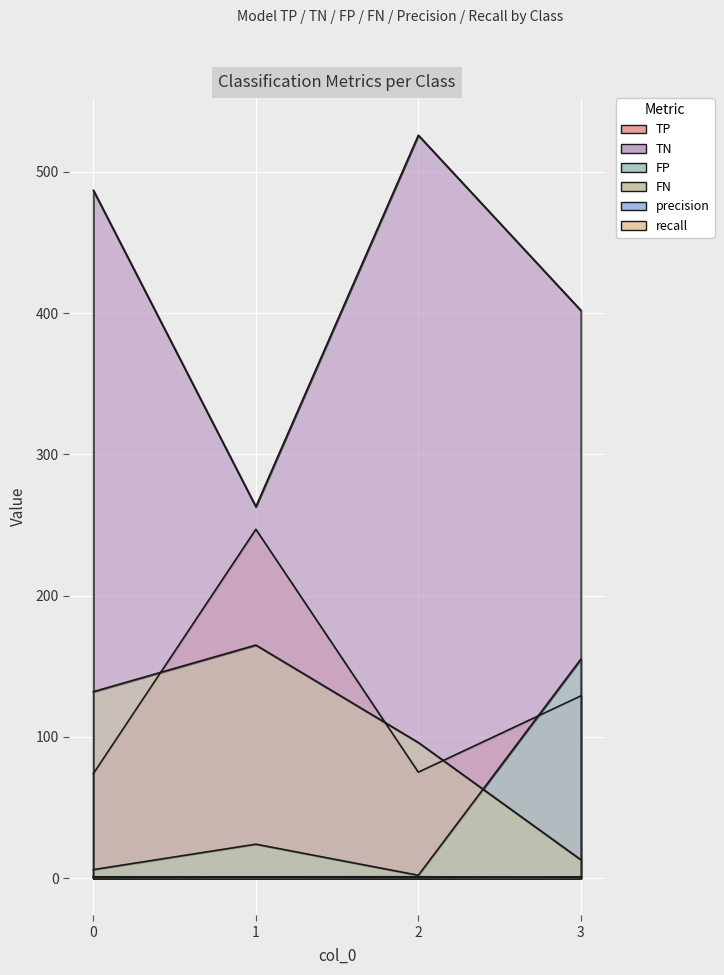

What are all the series names shown in the legend?

TP, TN, FP, FN, precision, recall